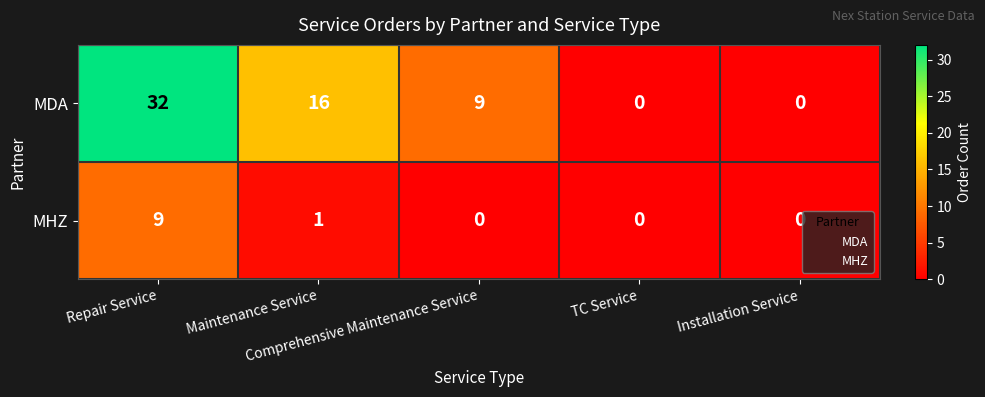

What is the maximum value for MHZ?

9